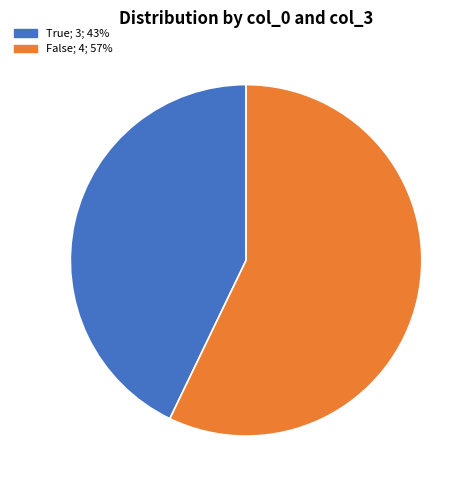

Is the sum of True; 3; 43% and False; 4; 57% greater than half?

Yes